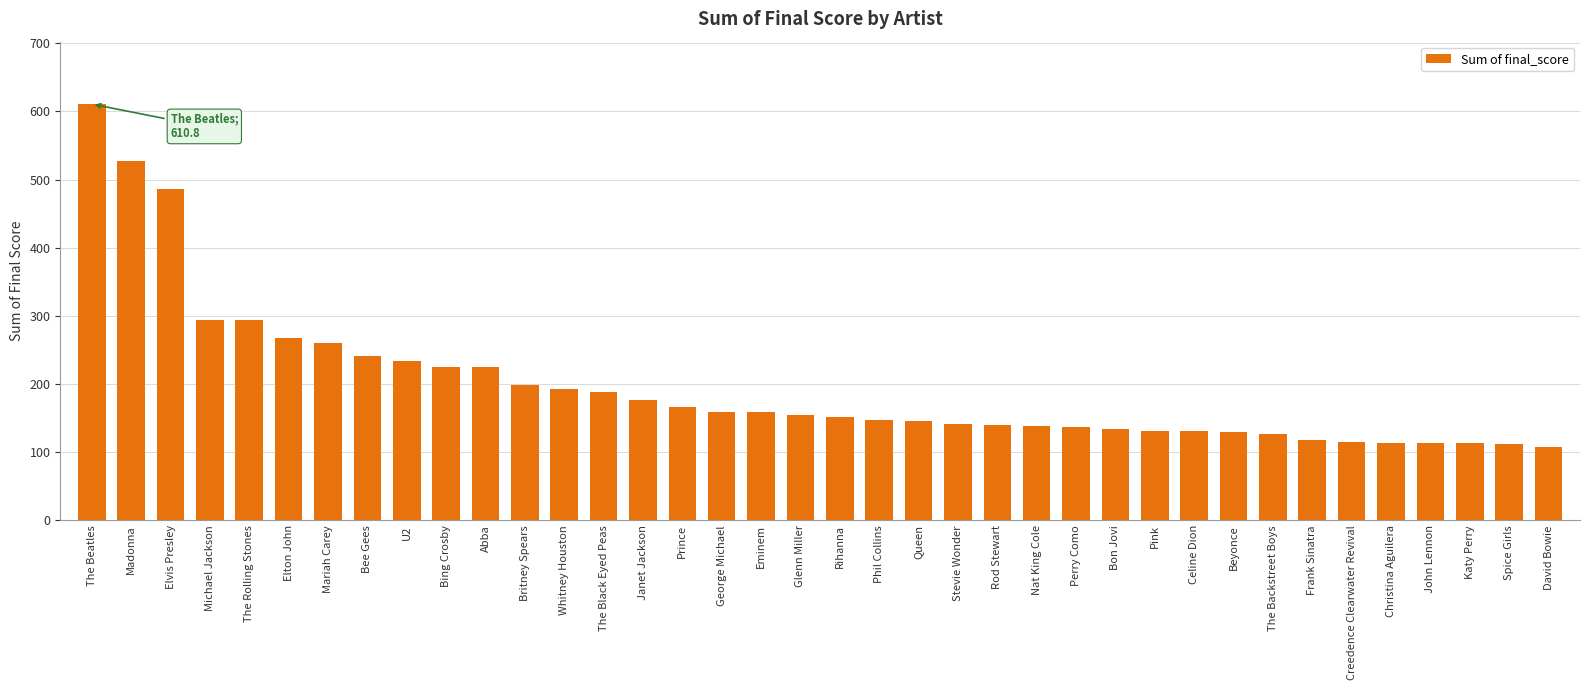

What is the approximate value at Elton John?

268.1